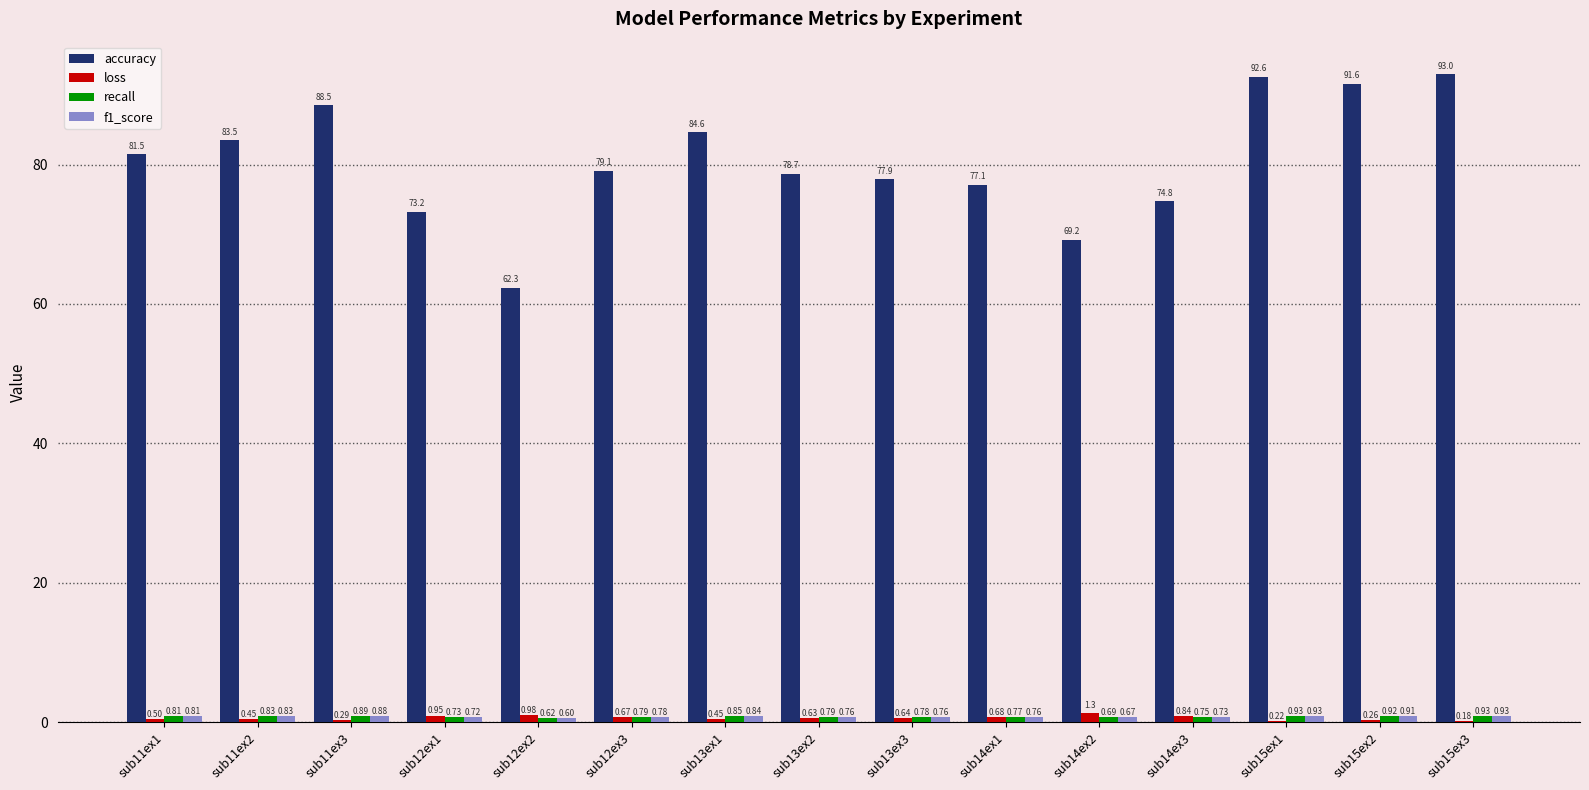

What is the sum of all accuracy values?

1207.6